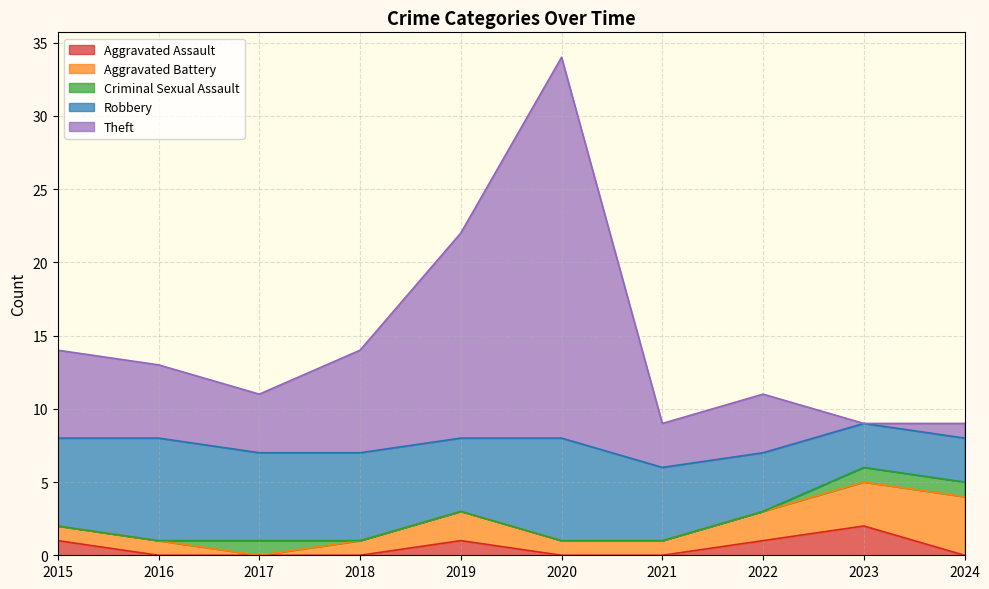

List the series in order of their peak value, lowest first.

Criminal Sexual Assault, Aggravated Assault, Aggravated Battery, Robbery, Theft